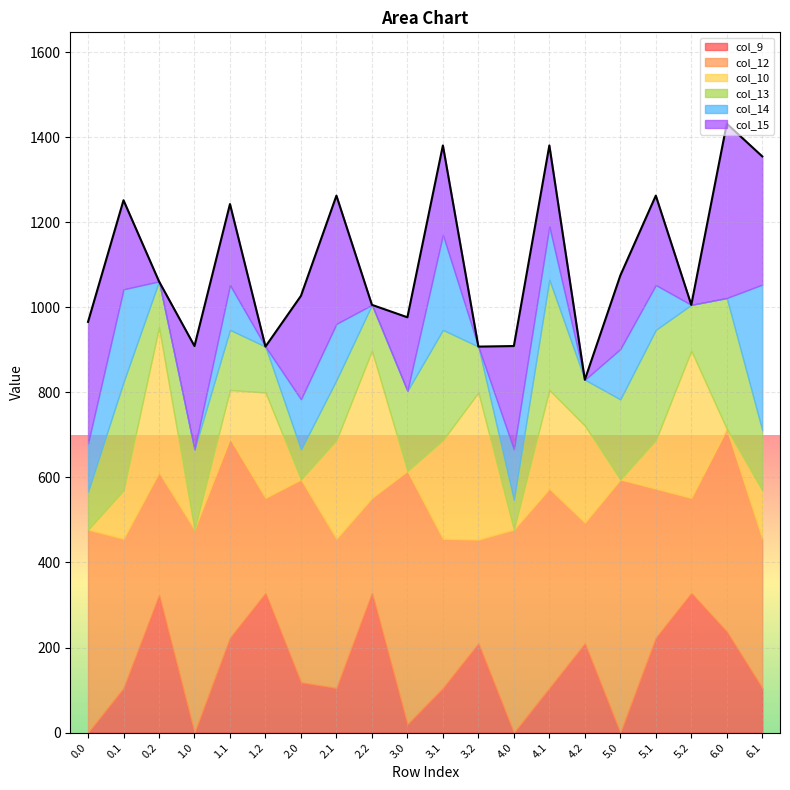

Reading right to left, list all the values displayed in this chart.

col_9: 6.1=104.8	6.0=237.0	5.2=327.6	5.1=222.8	5.0=0.0	4.2=209.6	4.1=104.8	4.0=0.0	3.2=209.6	3.1=104.8	3.0=19.8	2.2=327.6	2.1=104.8	2.0=118.0	1.2=327.6	1.1=222.8	1.0=0.0	0.2=322.6	0.1=104.8	0.0=0.0
col_12: 6.1=350.8	6.0=477.2	5.2=224.3	5.1=350.8	5.0=595.2	4.2=284.2	4.1=468.8	4.0=477.2	3.2=244.1	3.1=350.8	3.0=595.2	2.2=224.3	2.1=350.8	2.0=477.2	1.2=224.3	1.1=468.8	1.0=477.2	0.2=289.5	0.1=350.8	0.0=477.2
col_10: 6.1=114.0	6.0=0.0	5.2=346.0	5.1=114.0	5.0=0.0	4.2=228.0	4.1=232.0	4.0=0.0	3.2=346.0	3.1=232.0	3.0=0.0	2.2=346.0	2.1=232.0	2.0=0.0	1.2=247.8	1.1=114.0	1.0=0.0	0.2=341.0	0.1=114.0	0.0=0.0
col_13: 6.1=141.2	6.0=307.2	5.2=107.8	5.1=259.2	5.0=188.2	4.2=107.8	4.1=259.2	4.0=70.2	3.2=107.8	3.1=259.2	3.0=188.2	2.2=107.8	2.1=141.2	2.0=70.2	1.2=107.8	1.1=141.2	1.0=188.2	0.2=107.8	0.1=254.2	0.0=89.2
col_14: 6.1=342.5	6.0=0.3	5.2=0.0	5.1=105.5	5.0=118.3	4.2=0.0	4.1=125.3	4.0=118.3	3.2=0.0	3.1=223.5	3.0=0.3	2.2=0.0	2.1=132.3	2.0=118.3	1.2=0.0	1.1=105.5	1.0=0.3	0.2=0.0	0.1=218.5	0.0=113.3
col_15: 6.1=301.4	6.0=409.8	5.2=0.0	5.1=210.2	5.0=172.8	4.2=0.0	4.1=190.4	4.0=243.0	3.2=0.0	3.1=210.2	3.0=172.8	2.2=0.0	2.1=301.4	2.0=243.0	1.2=0.0	1.1=190.4	1.0=243.0	0.2=0.0	0.1=209.3	0.0=285.8